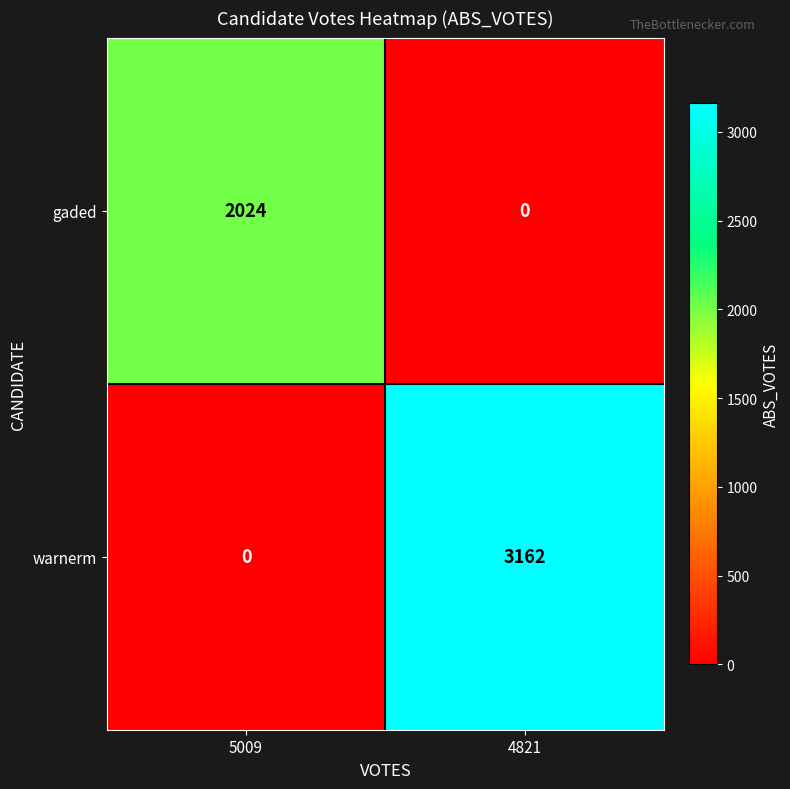

The warnerm series shows 1850 at 4821. True or false?

False